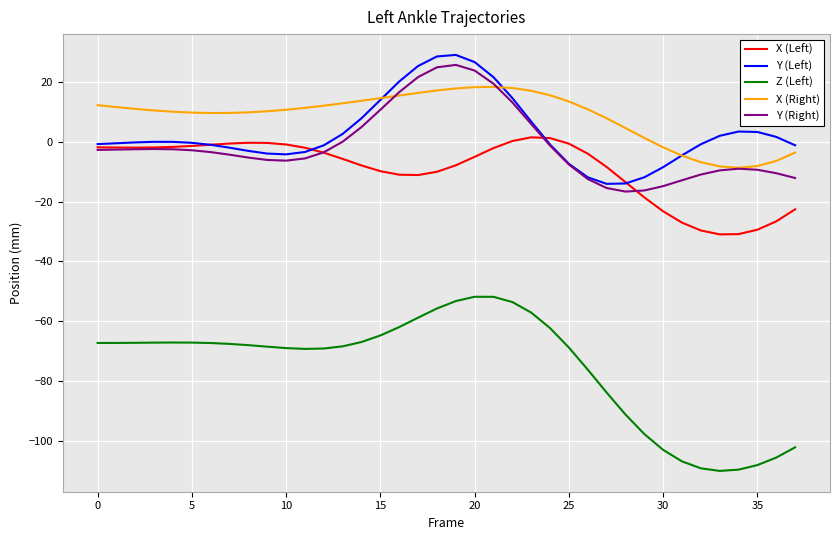

What is the minimum value for Y (Left)?

-14.1